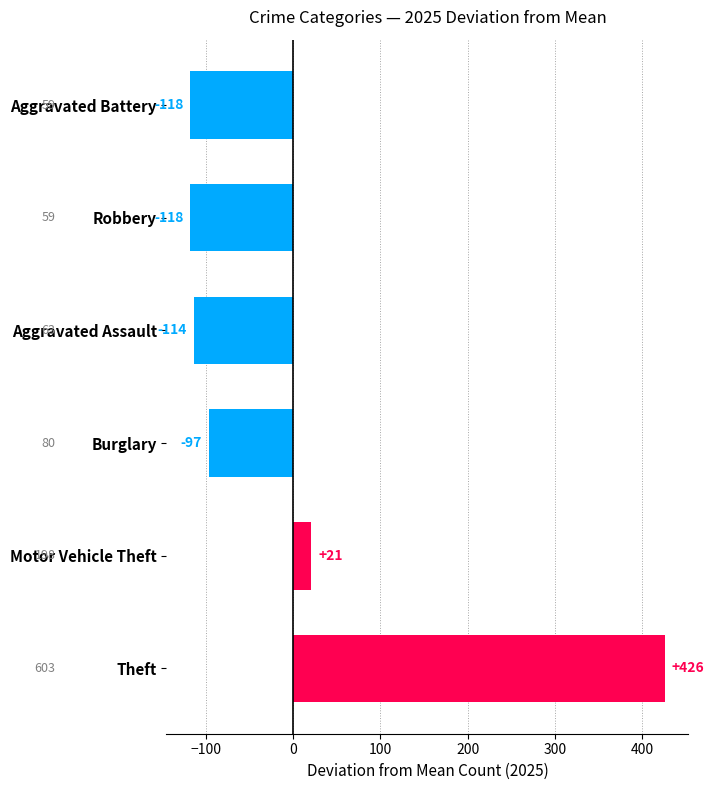

How many values in the Burglary series are below 167?

5